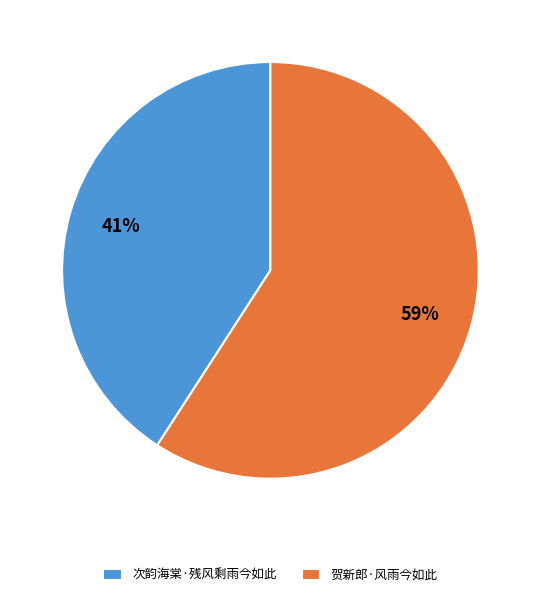

Which slice is the smallest?

次韵海棠·残风剩雨今如此